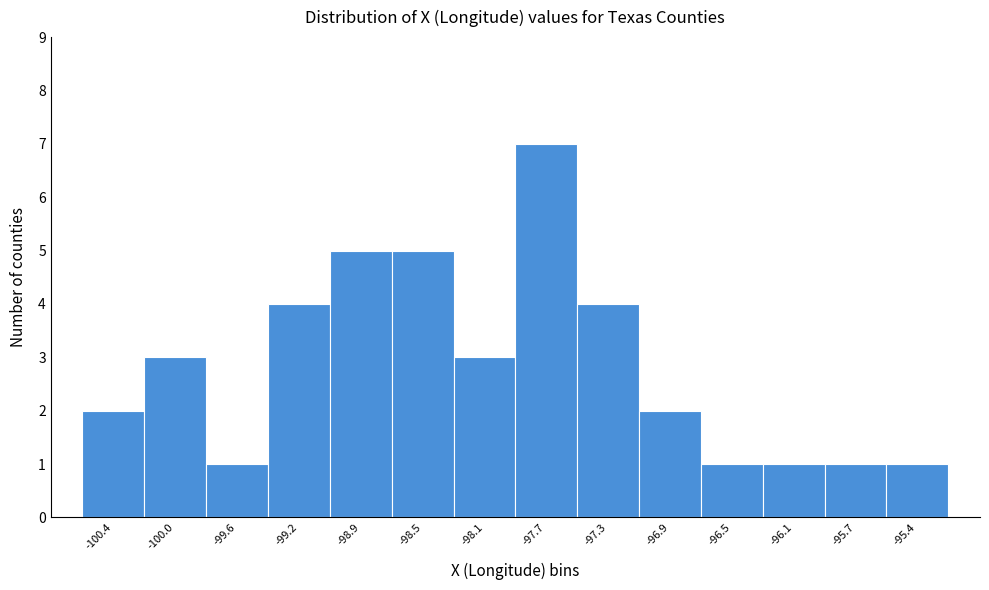

Reading left to right, list all the values displayed in this chart.

2	3	1	4	5	5	3	7	4	2	1	1	1	1